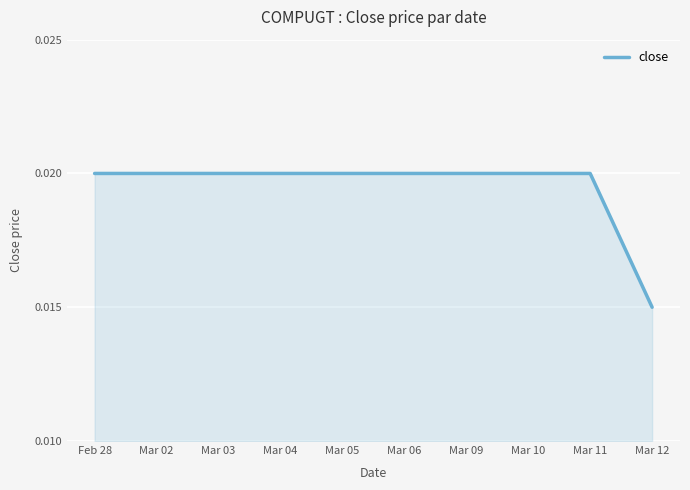

Count the number of data series in this chart.

1